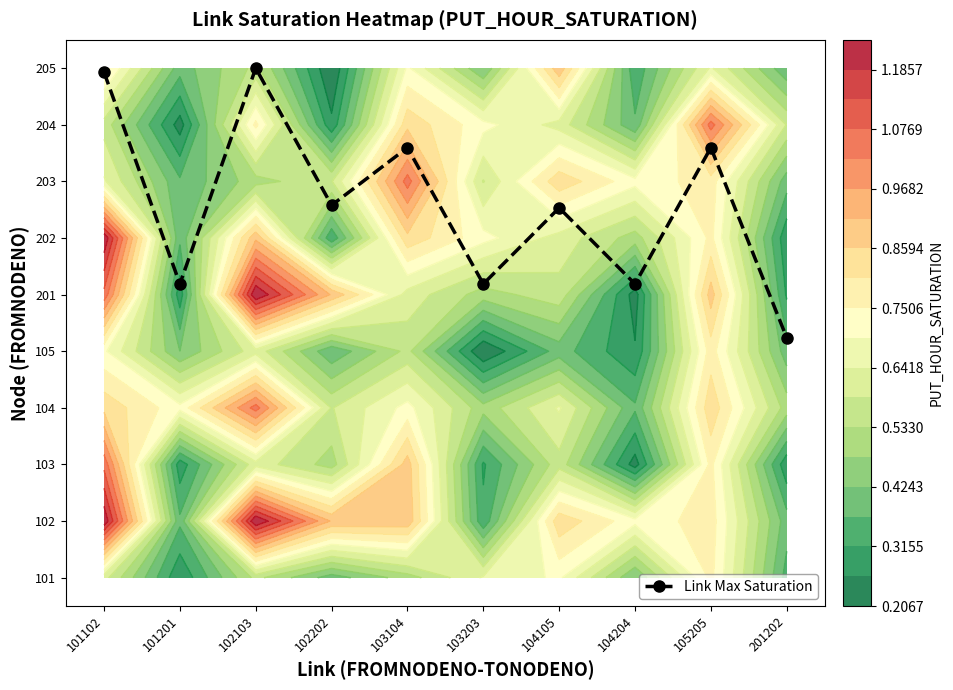

Which category has the lowest value across all series?

201202